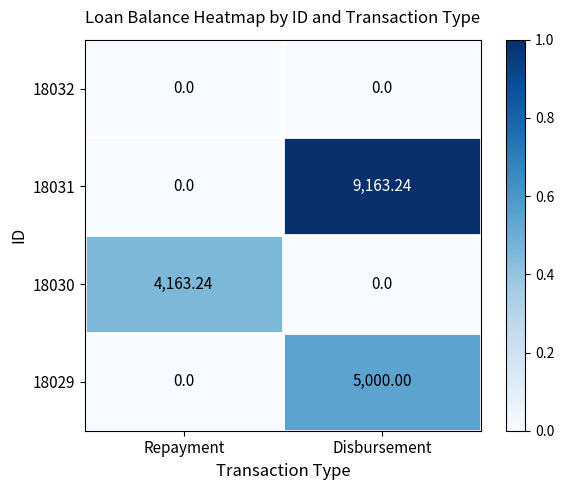

At which label does 18031 first exceed 9163?

Disbursement